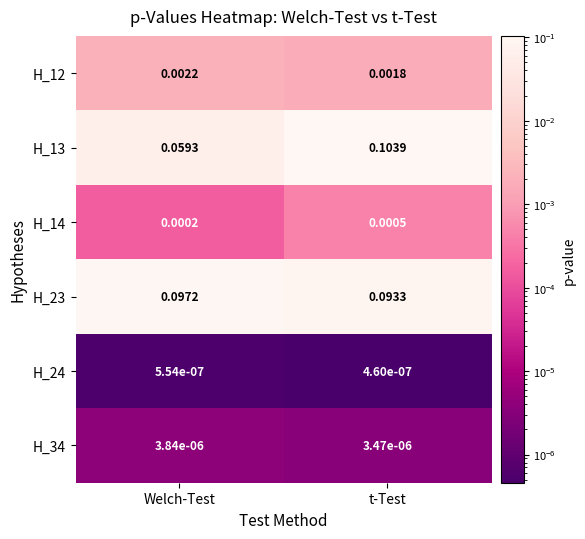

List the labels in order of H_23 value, smallest first.

t-Test, Welch-Test